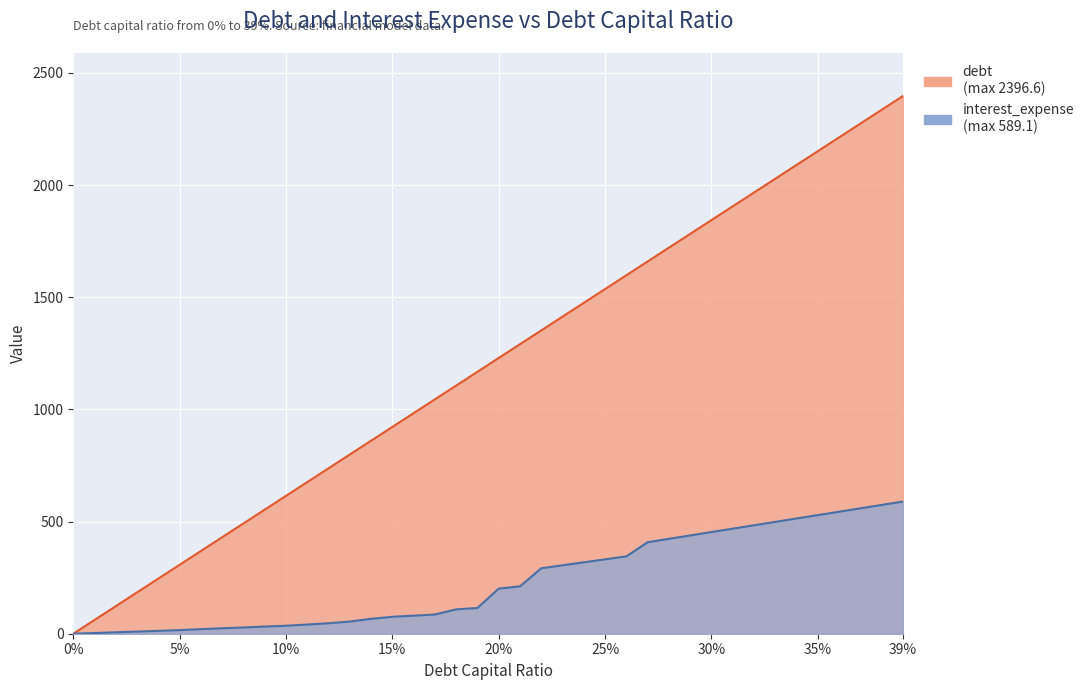

Rank the series at 0.33 from lowest to highest value.

interest_expense, debt